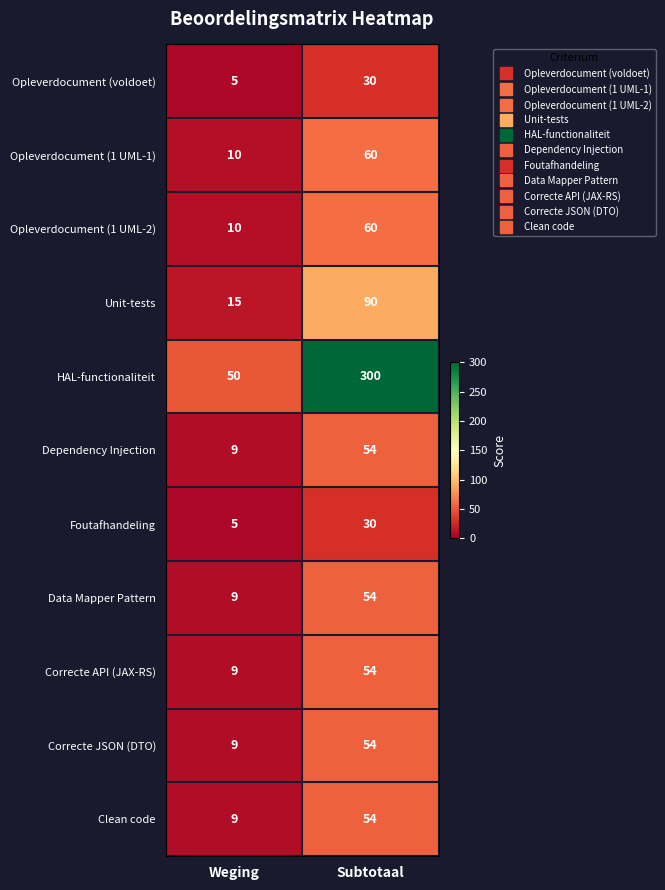

Where is Opleverdocument (1 UML-1) nearest to the value 35?

Weging